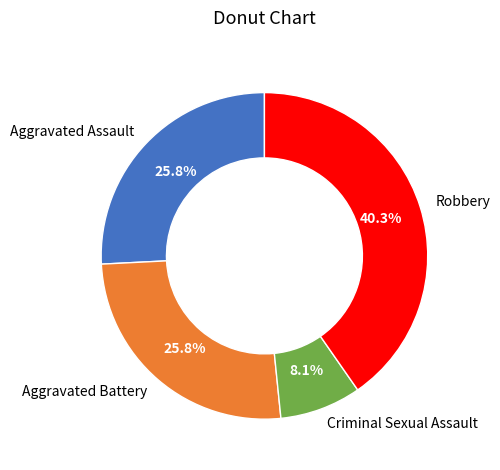

Count the number of slices in the pie.

4